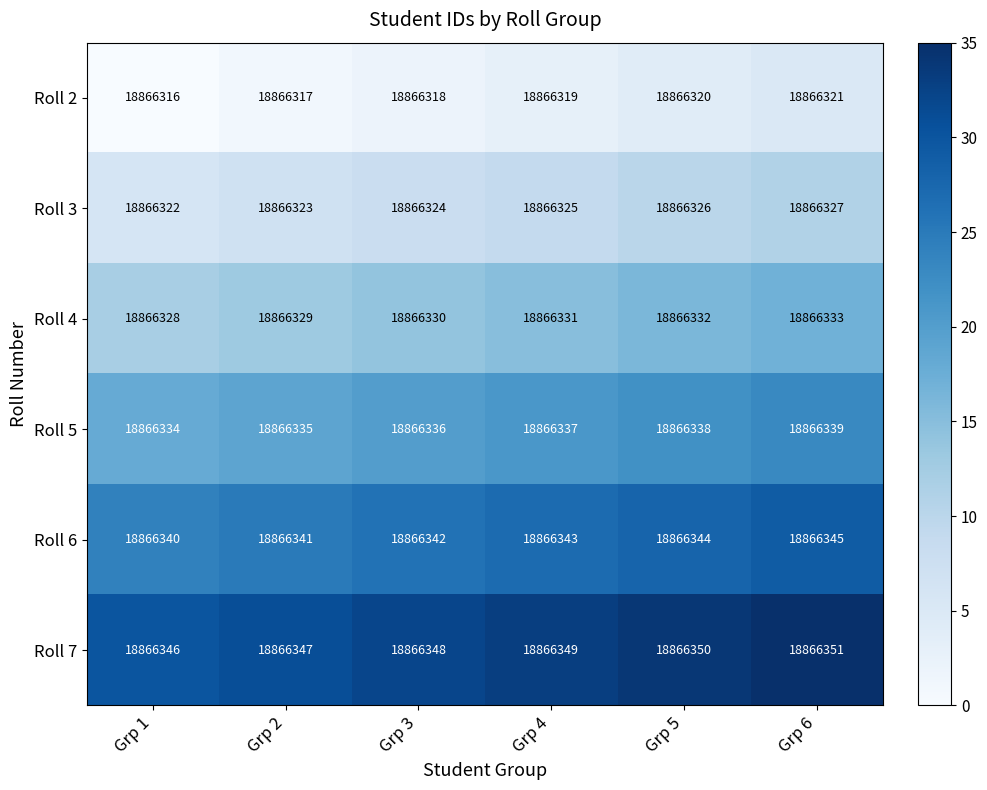

What is the difference between the highest and lowest values at Grp 6?

30